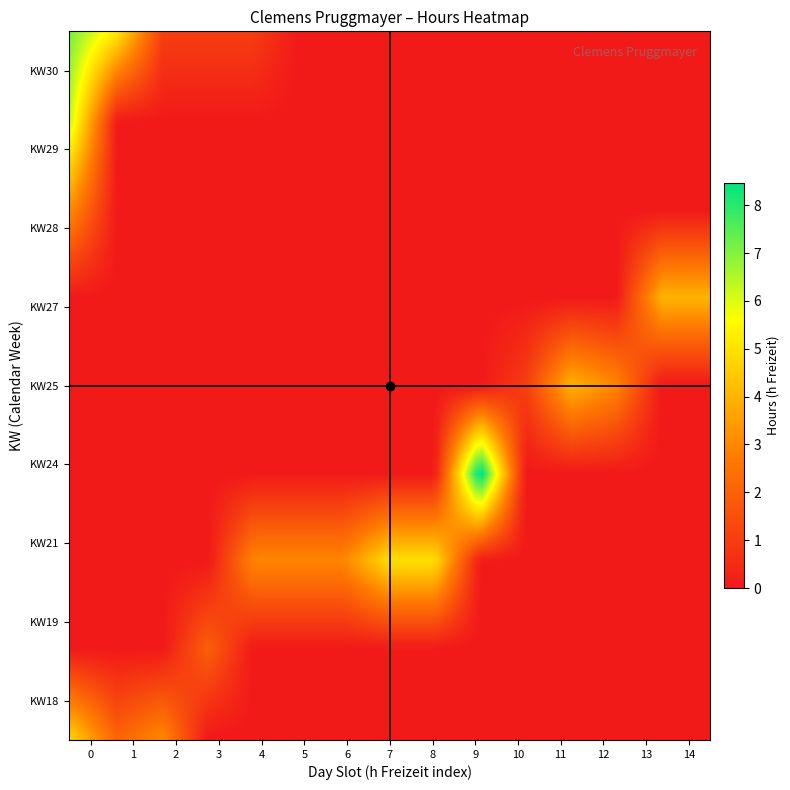

At how many categories does at least one series exceed 5?

2